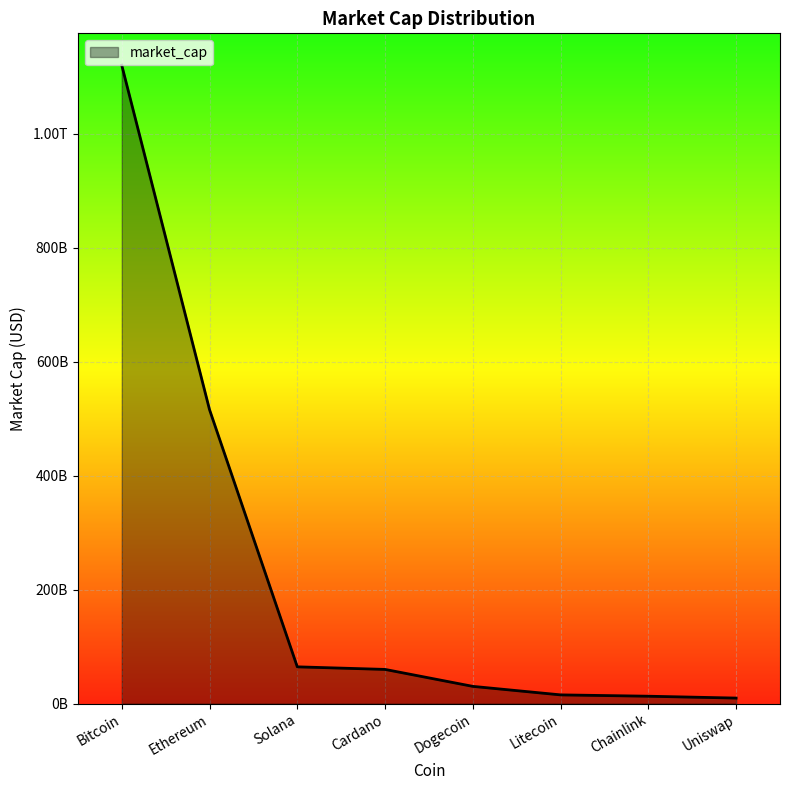

What is the maximum value shown in the chart?

1119761165625